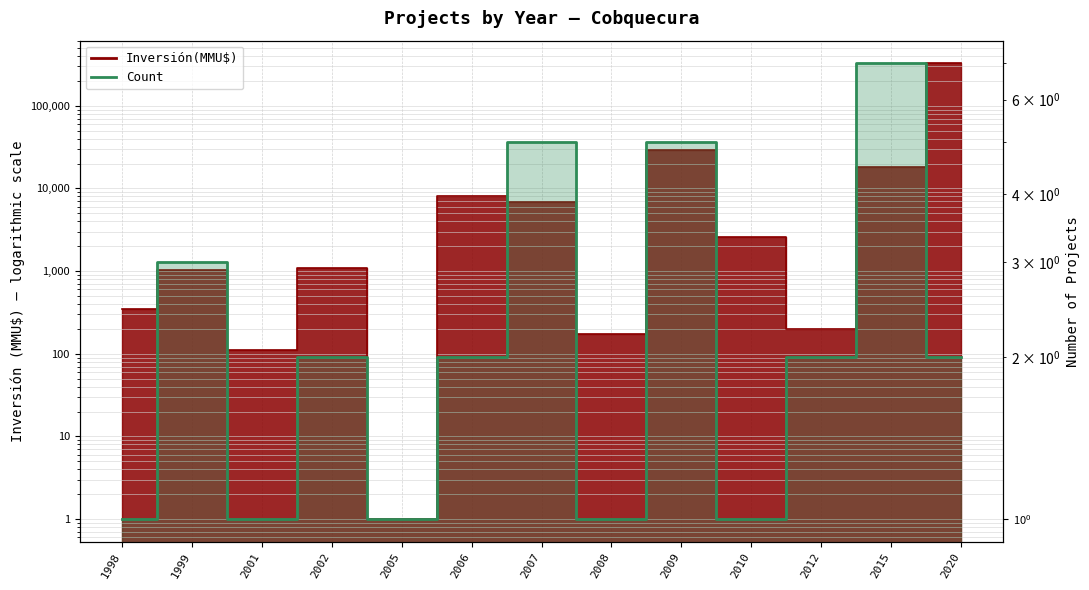

Where does the Inversión(MMU$) series first go above 1090?

2006